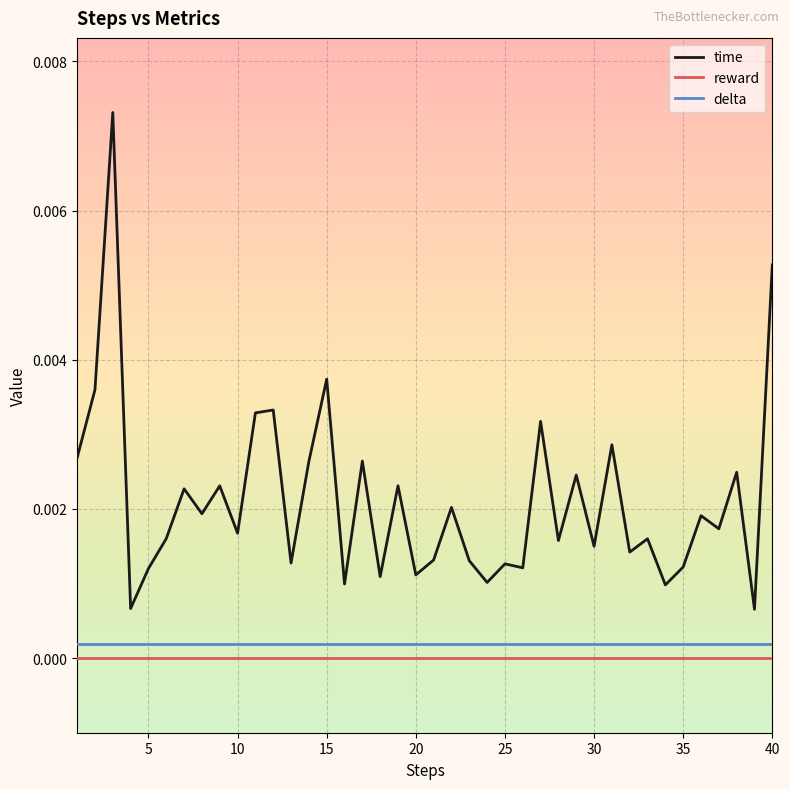

True or false: delta and time cross at least once.

False